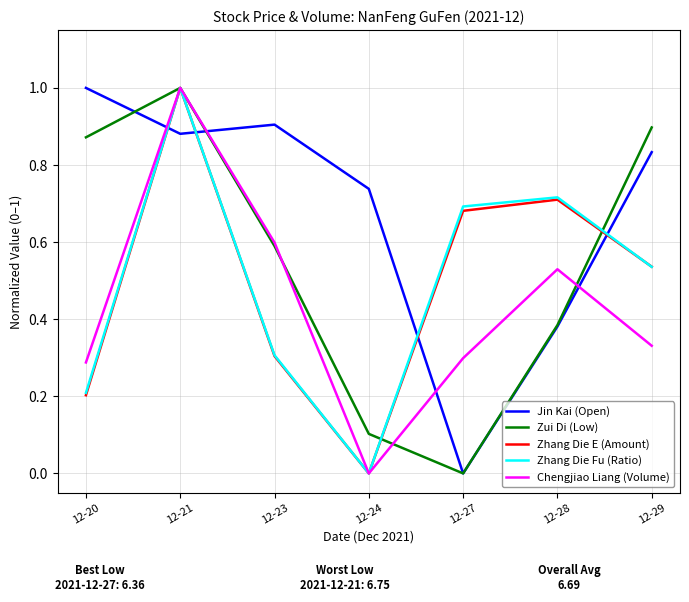

Which series changed the most between 12-24 and 12-28?

Zhang Die Fu (Ratio)